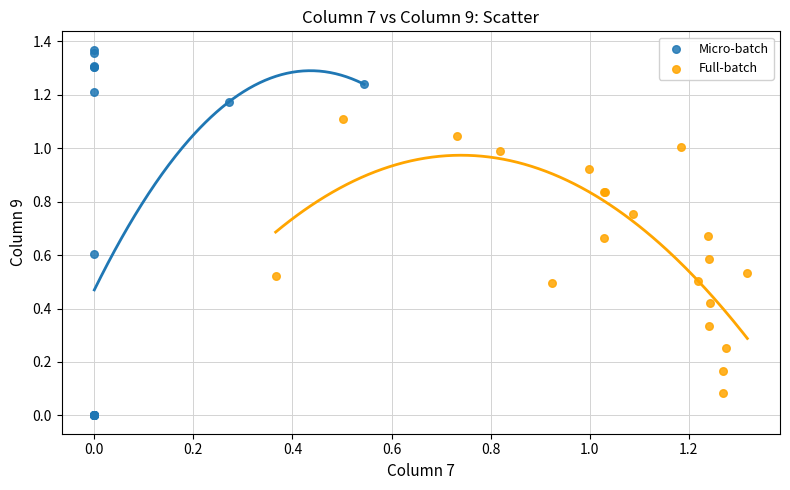

Which series has the largest Y range (max minus min)?

Micro-batch